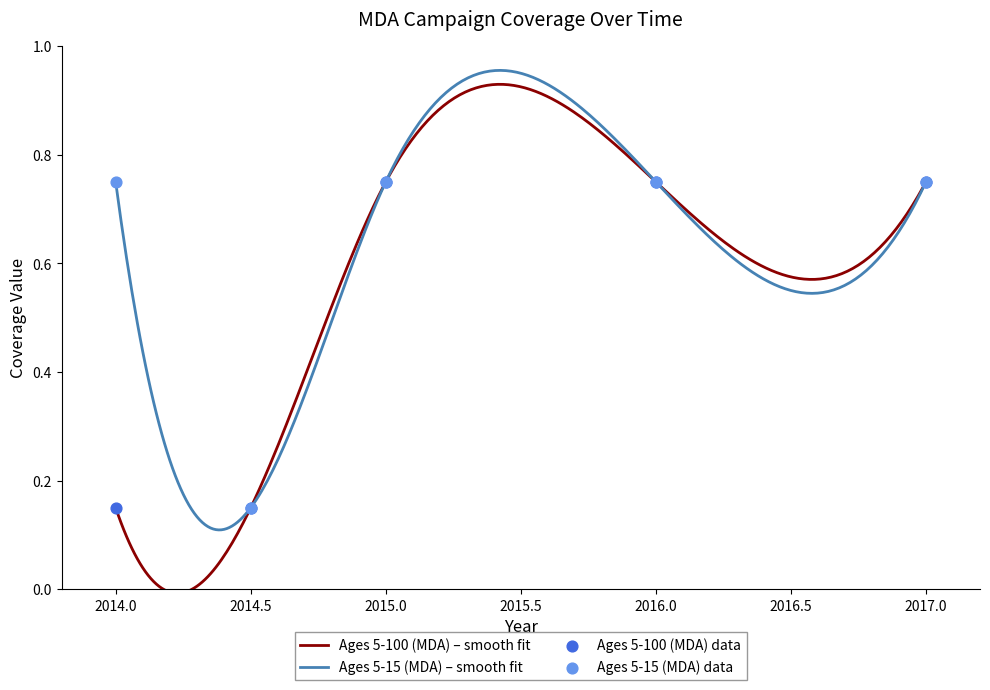

Is the value of Ages 5-15 (MDA) at 2014 greater than the value of Ages 5-100 (MDA) at 2015?

No